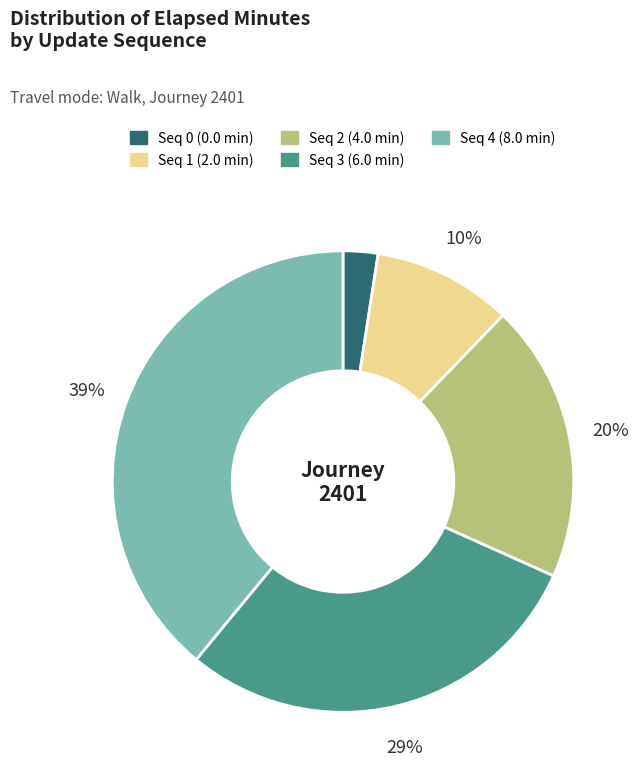

Is there a majority slice in this chart?

No